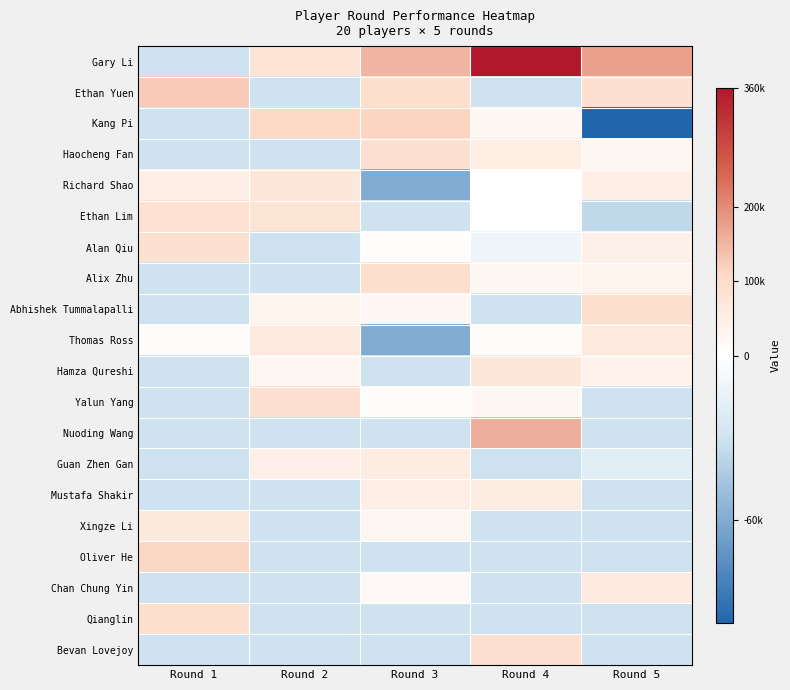

Which series has the largest range (max minus min)?

Gary Li